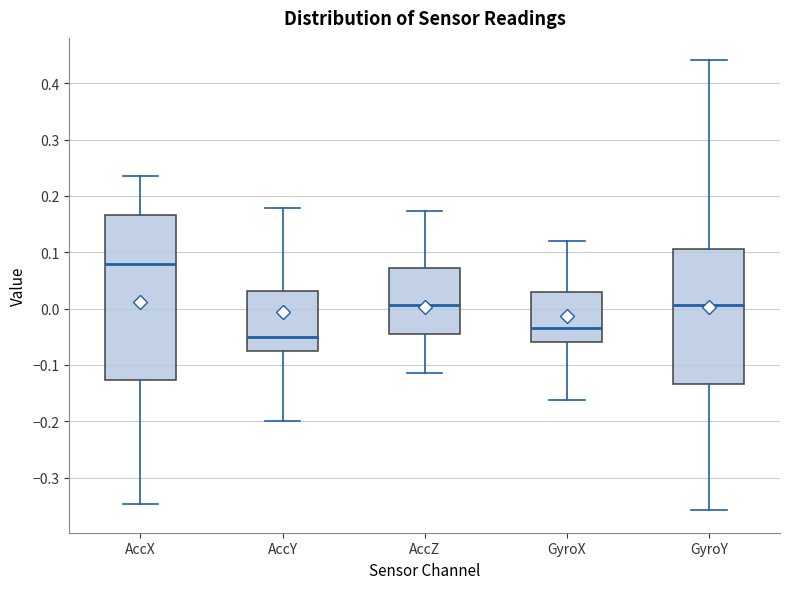

Where does the lower whisker of the box for GyroY end on the y-axis? The values are not printed on the chart, so give them approximately, as read against the axis.

-0.36